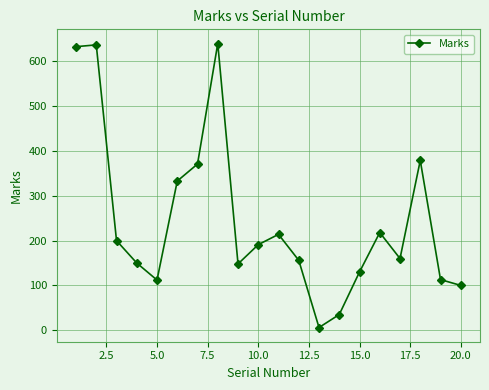

What is the value of the 19th point from the left?

113